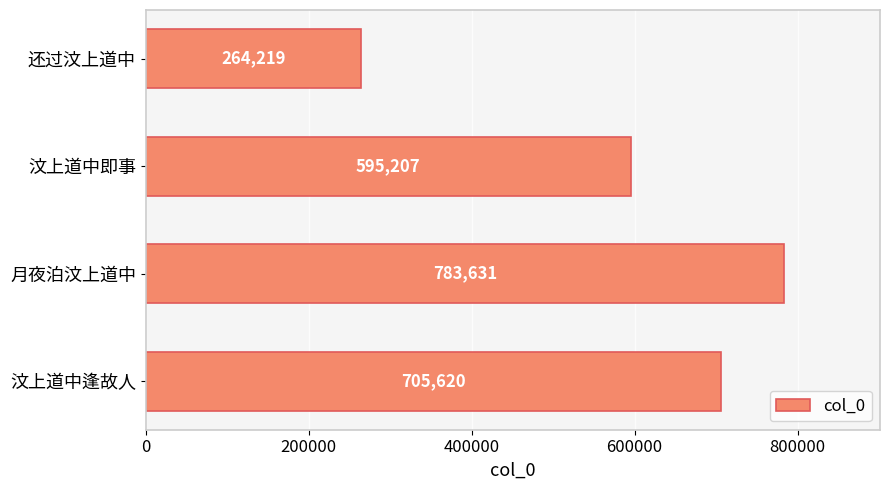

Rank the categories by value from highest to lowest.

月夜泊汶上道中, 汶上道中逢故人, 汶上道中即事, 还过汶上道中